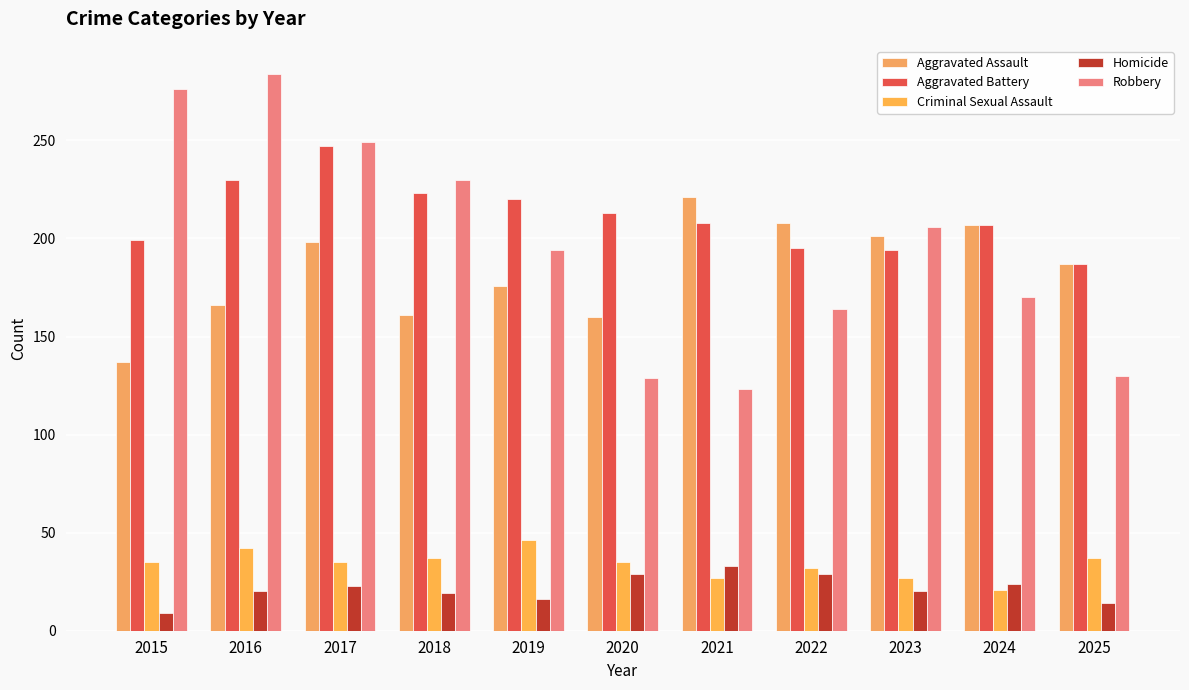

What is the greatest value displayed?

284